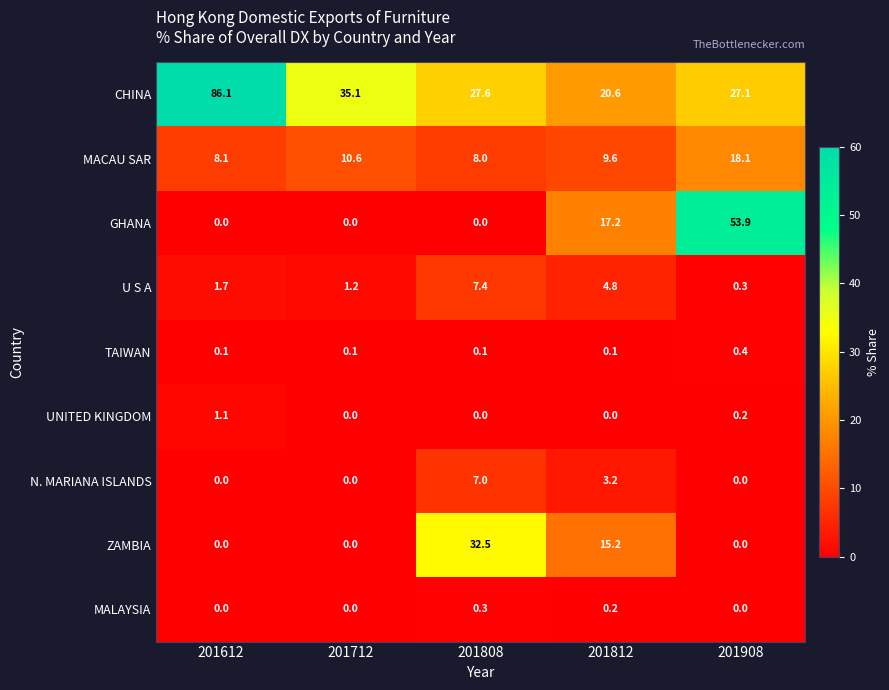

Is it true that CHINA equals 129.7 at 201612?

False